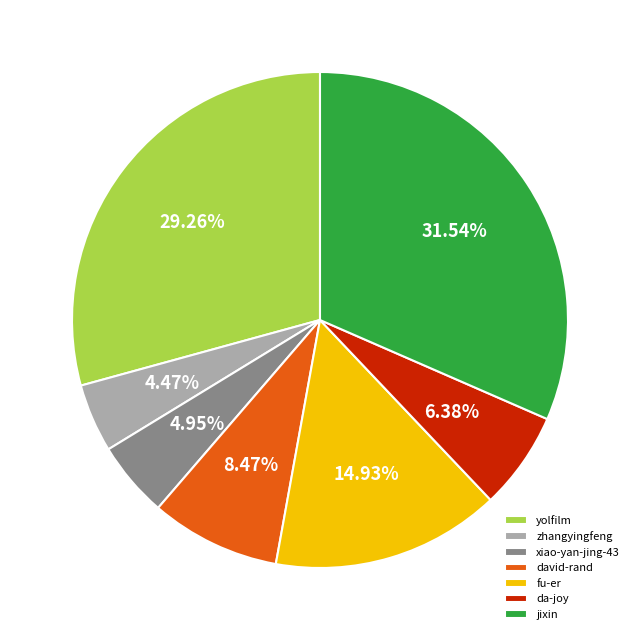

Does xiao-yan-jing-43 account for over 50% of the chart?

No